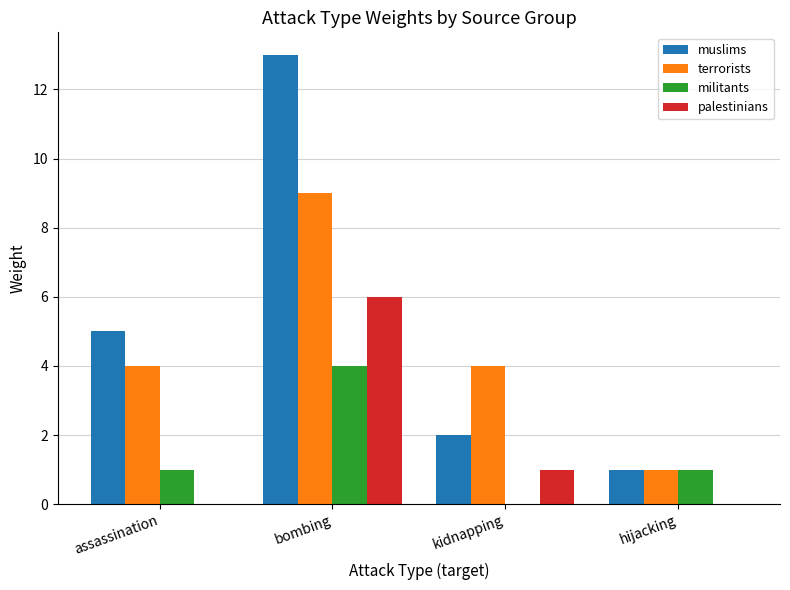

How many series are shown in this chart?

4